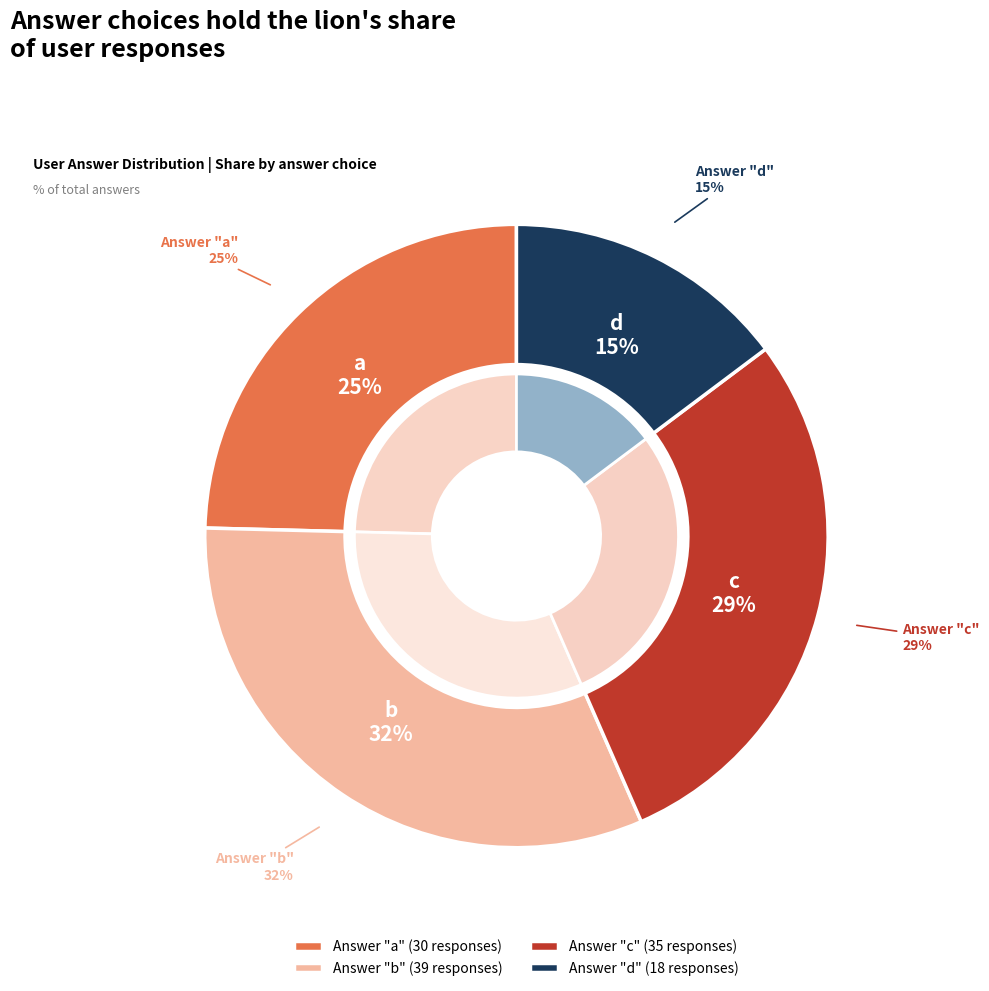

Count the number of slices in the pie.

4